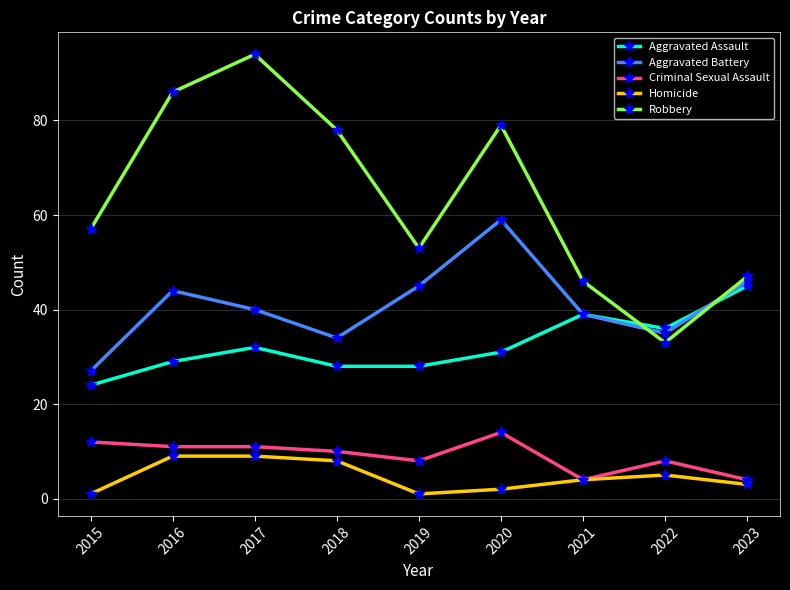

In Robbery, how many points are lower than both neighbors (excluding endpoints)?

2